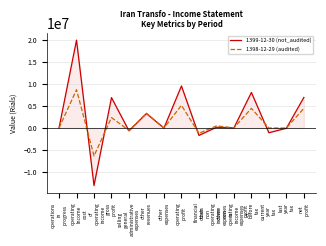

Which category has the lowest value across all series?

cost
of
operating
income